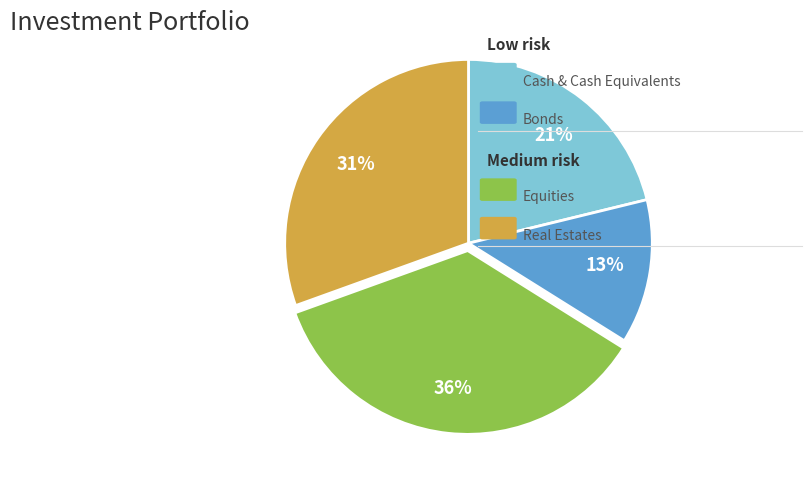

To the nearest percent, what is the average slice percentage?

25%